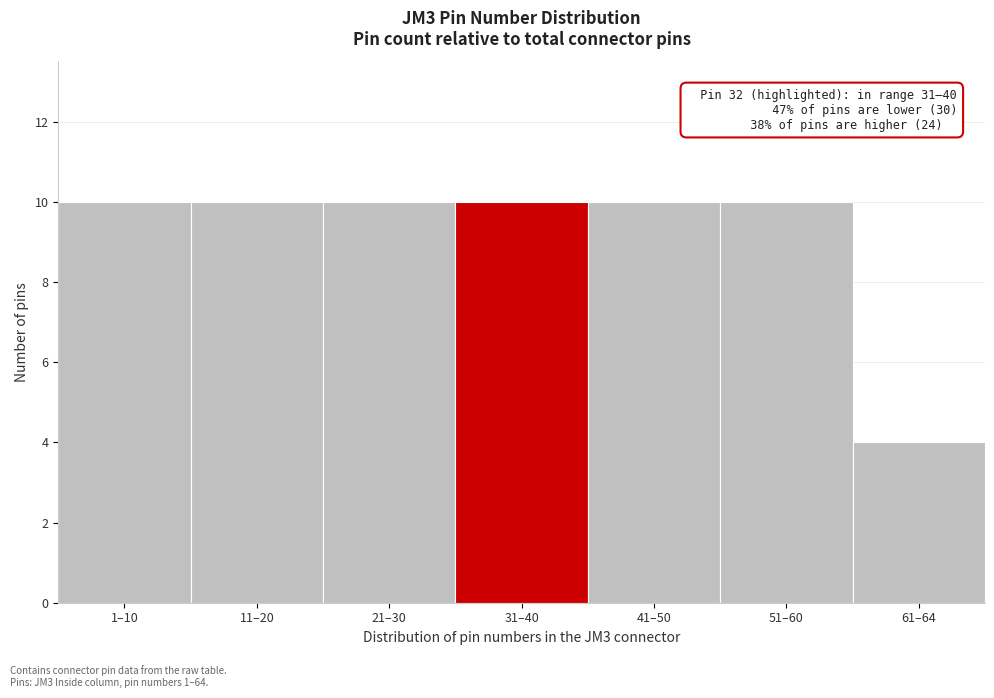

Reading right to left, what are all the values shown in this chart?

61–64=4	51–60=10	41–50=10	31–40=10	21–30=10	11–20=10	1–10=10